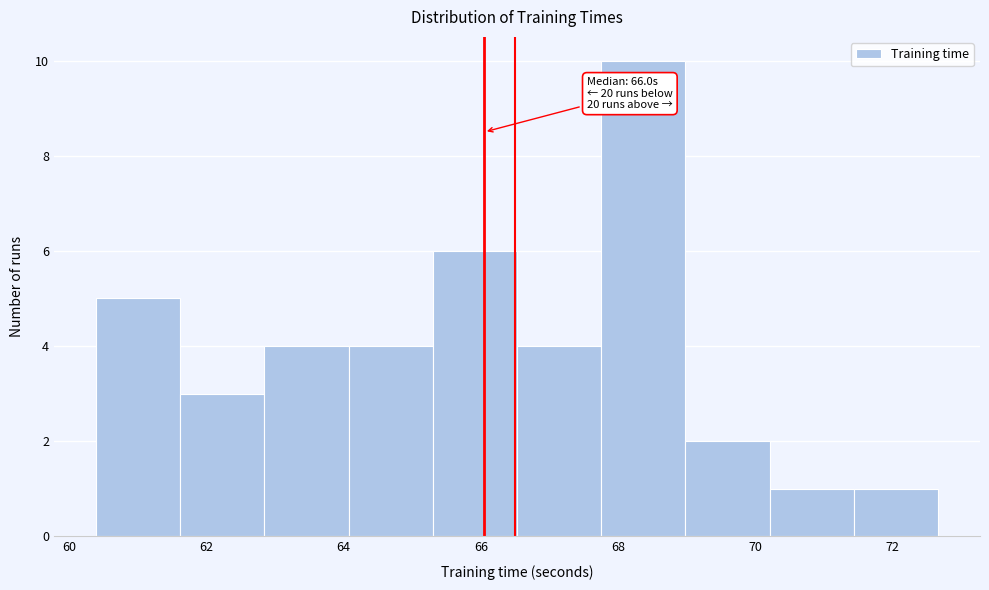

Which range on the x-axis has the tallest bar?

67.8 to 69.0